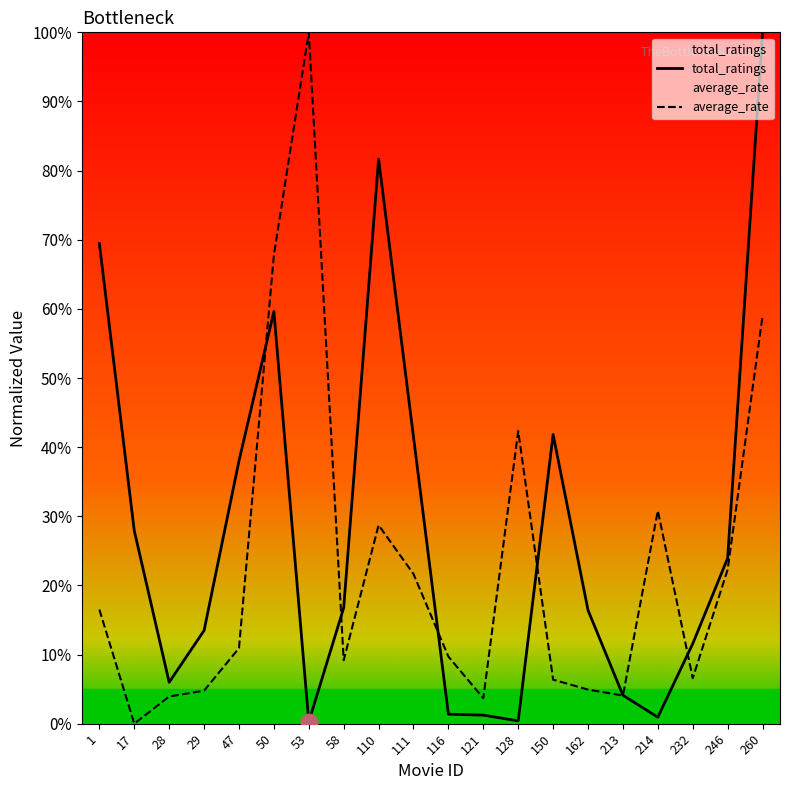

What is the value of the average_rate point at the 6th from the left?

0.7